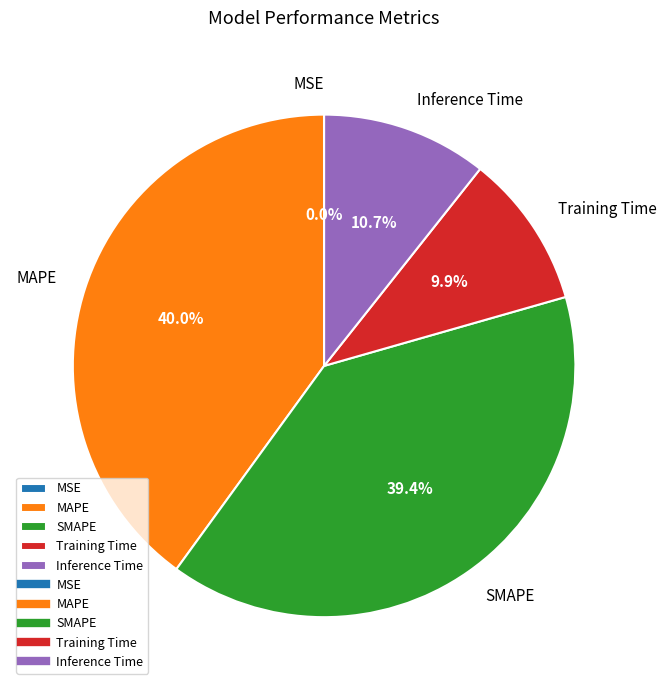

Combined, what portion of the pie is Training Time and SMAPE?

49.3%